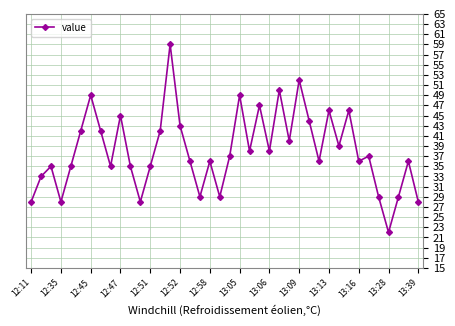

What is the smallest value displayed?

22